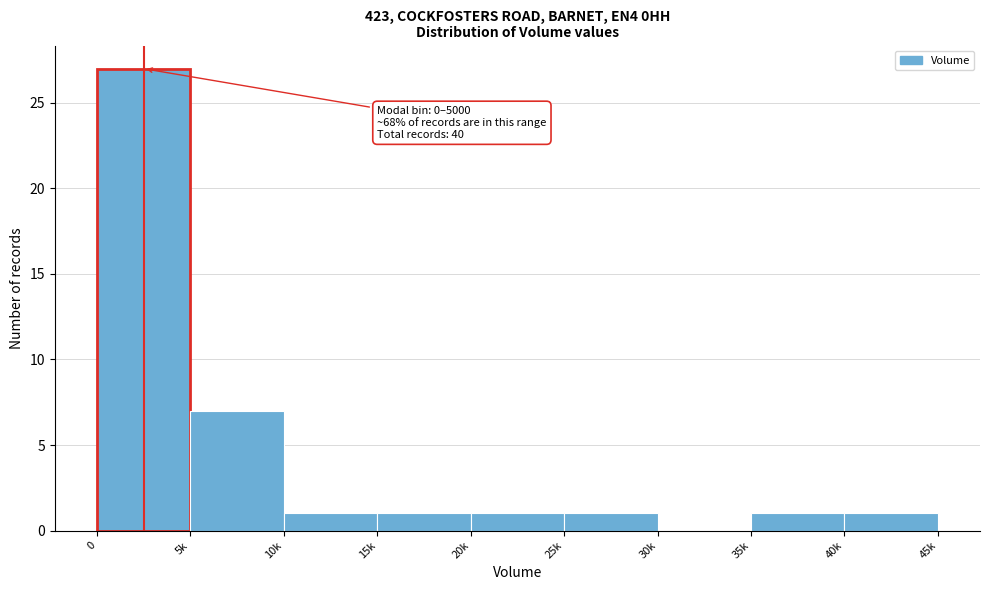

Reading left to right, list all the values displayed in this chart.

0=27	5k=7	10k=1	15k=1	20k=1	25k=1	30k=0	35k=1	40k=1